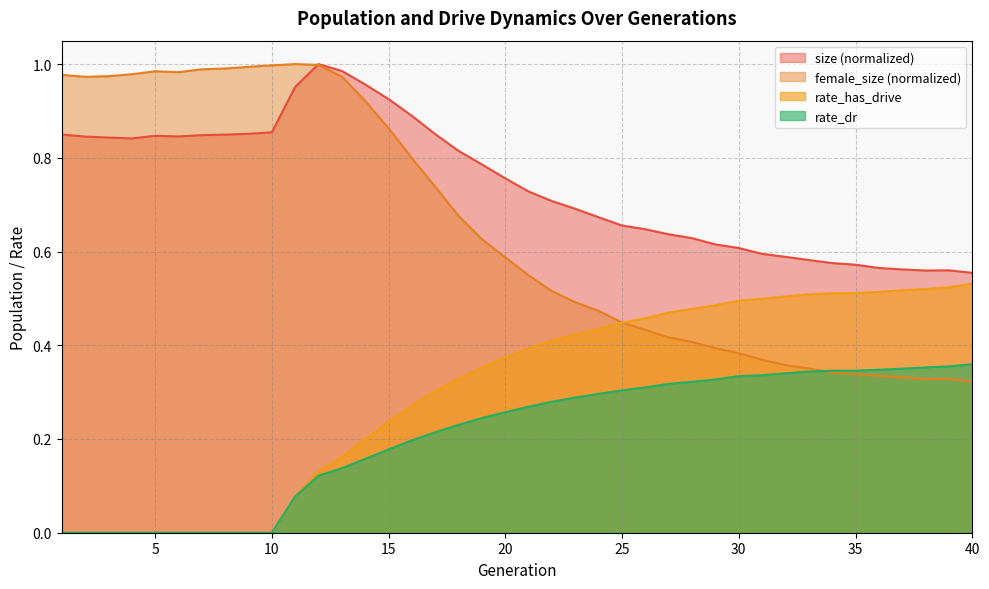

Does the chart have visible grid lines?

Yes